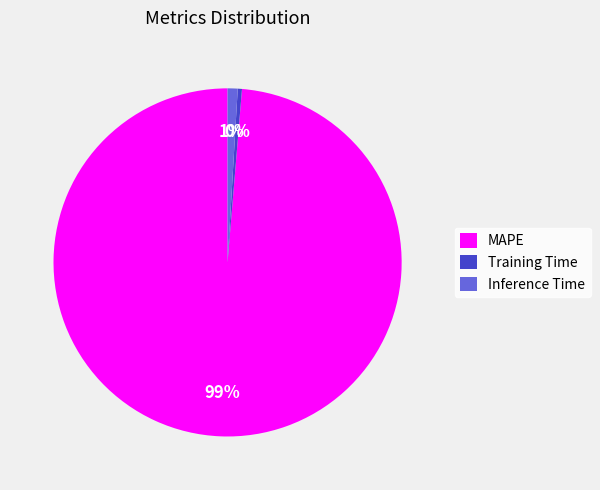

How many segments does this pie chart have?

3